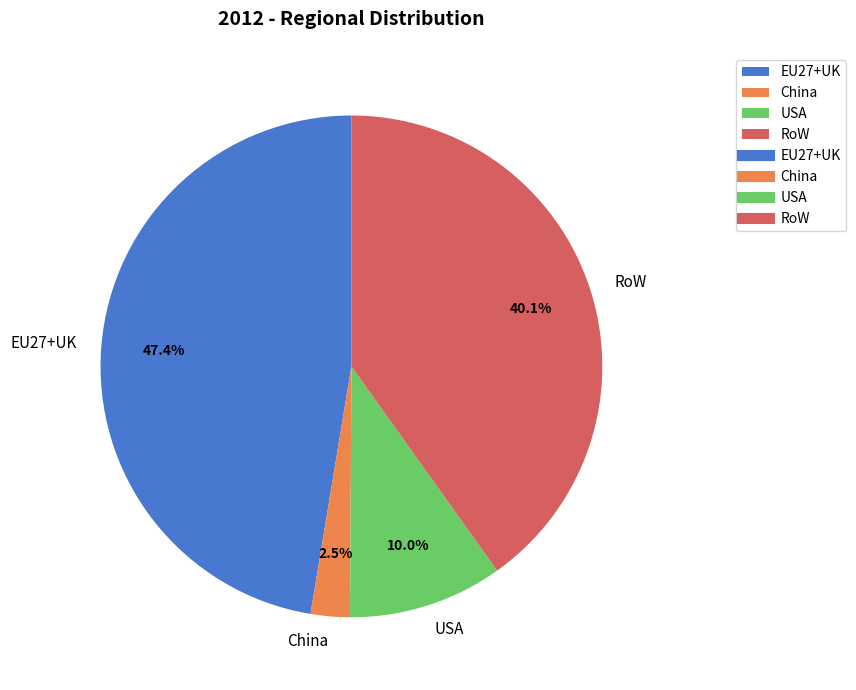

What is the smallest slice in the pie chart?

China